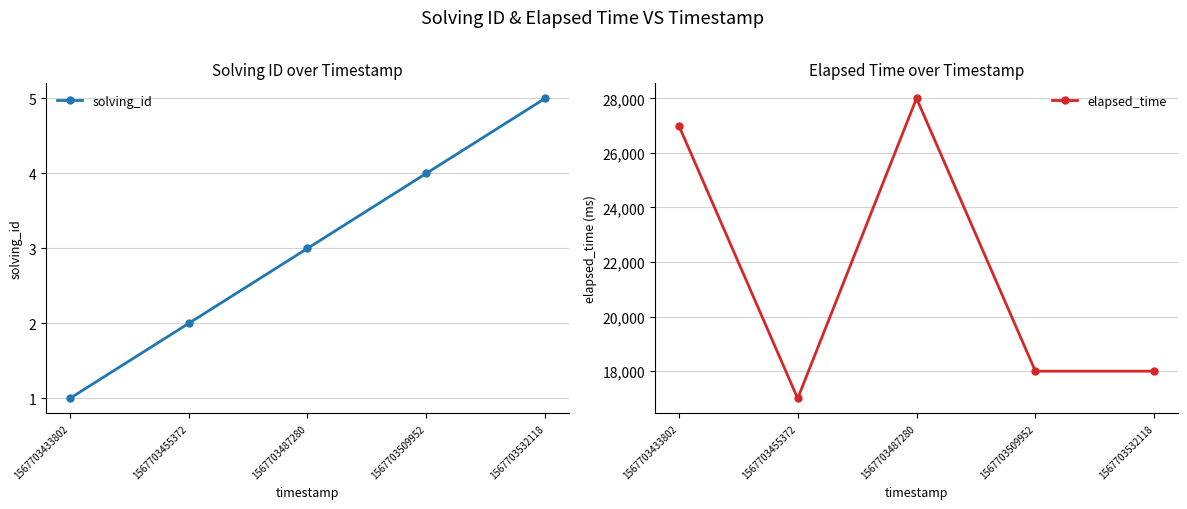

At 1567703455372, list the series in order from largest to smallest.

elapsed_time, solving_id